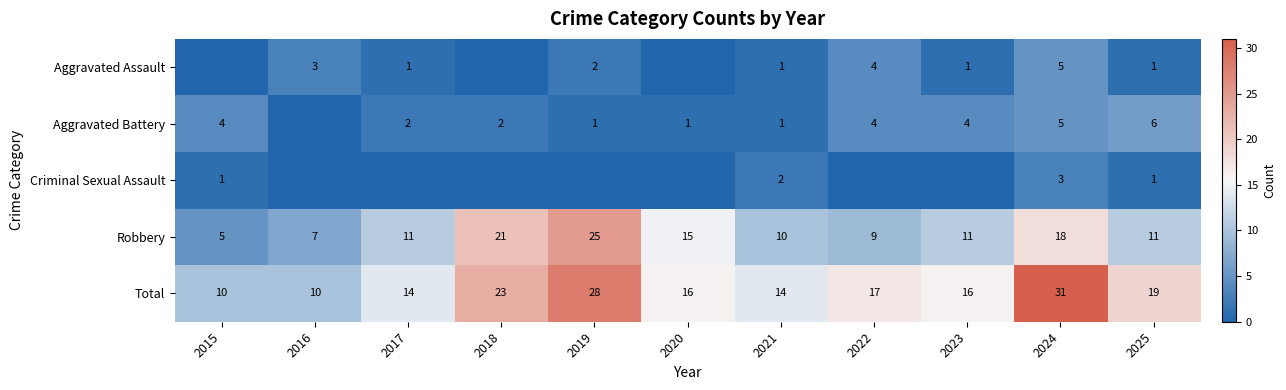

True or false: Aggravated Battery has a value of 6 at 2023.

False